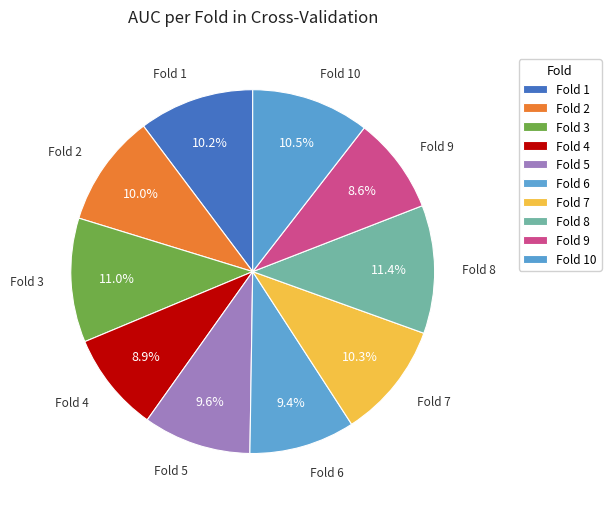

Is there a majority slice in this chart?

No